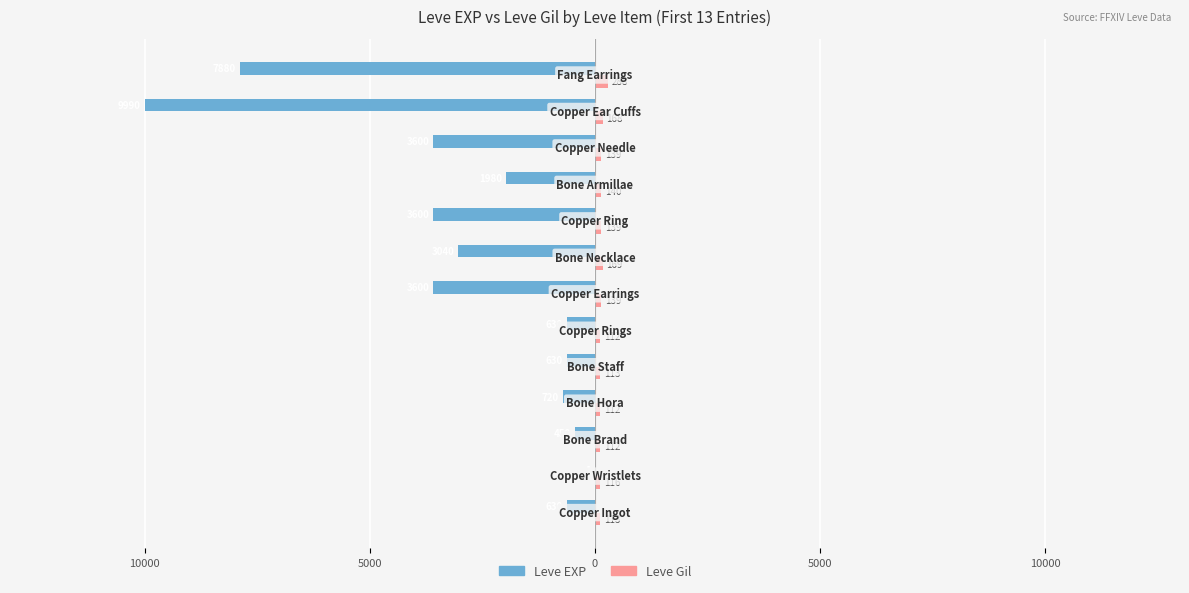

What are all the series names shown in the legend?

Leve EXP, Leve Gil